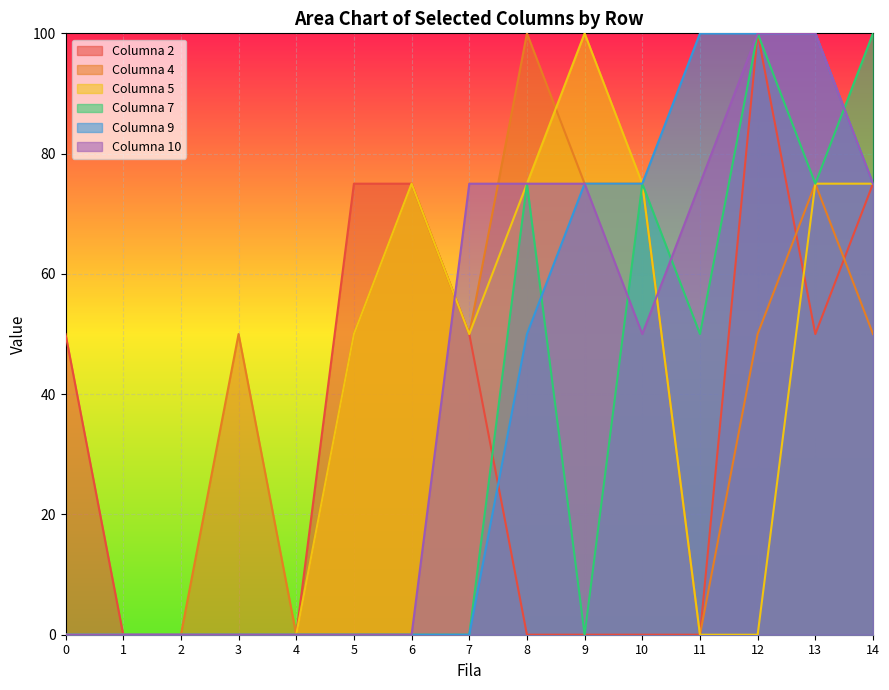

At which label does Columna 5 first exceed 50?

6